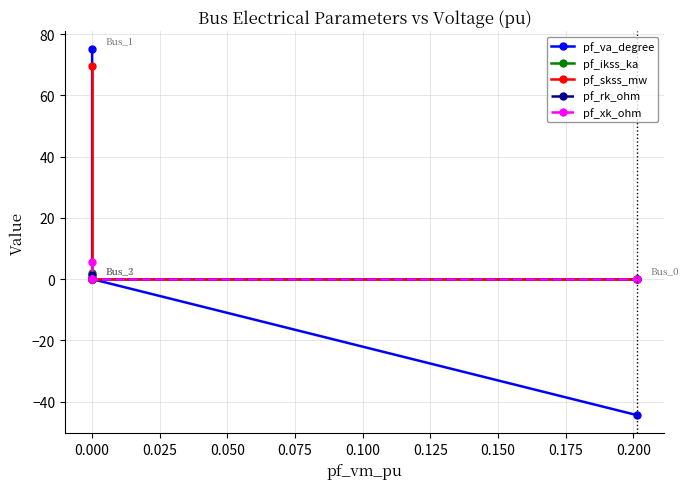

True or false: pf_xk_ohm and pf_skss_mw intersect in this chart.

False